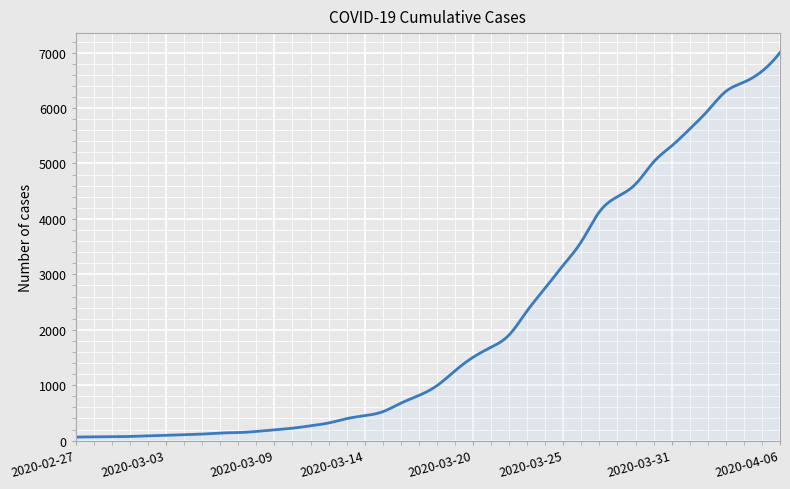

What is the greatest value displayed?

7002.0